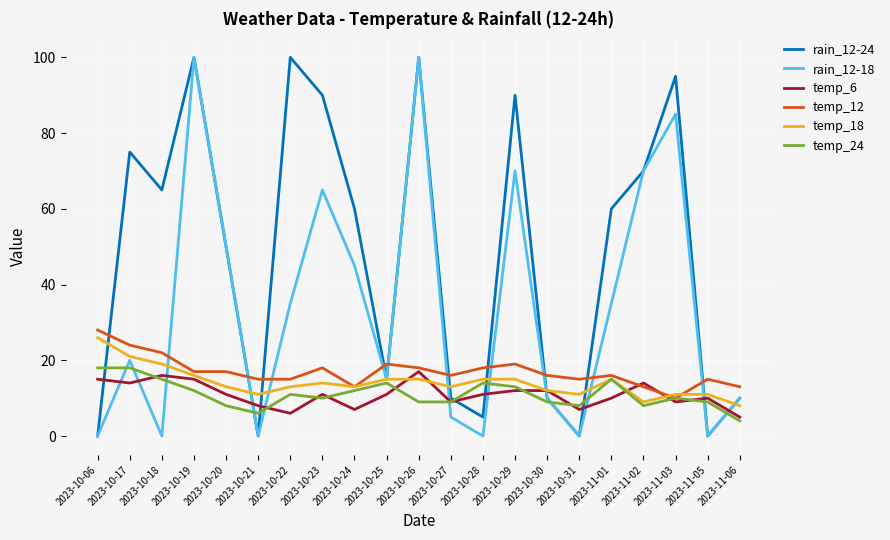

What position from the left is 2023-11-05?

20